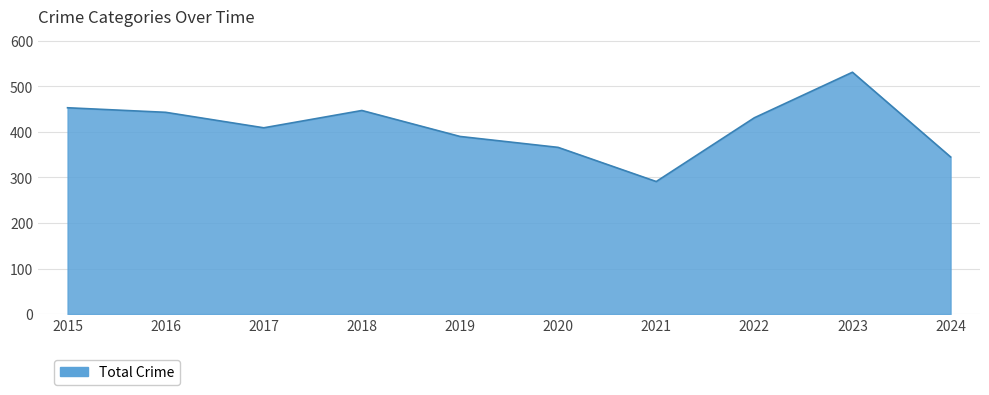

How many lines are shown in the chart?

1